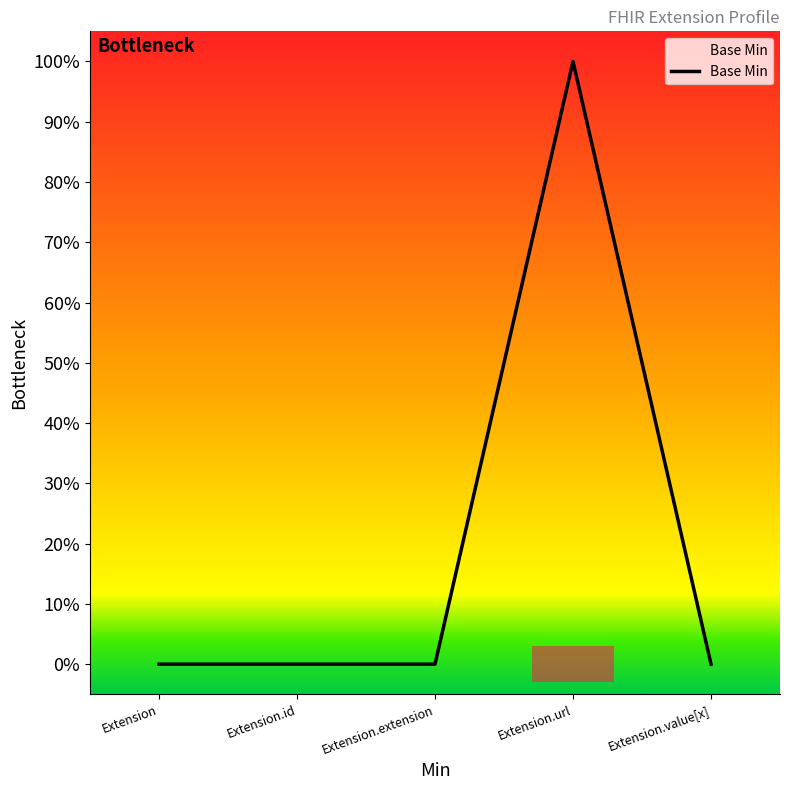

List the labels in order of value, largest first.

Extension.url, Extension, Extension.id, Extension.extension, Extension.value[x]